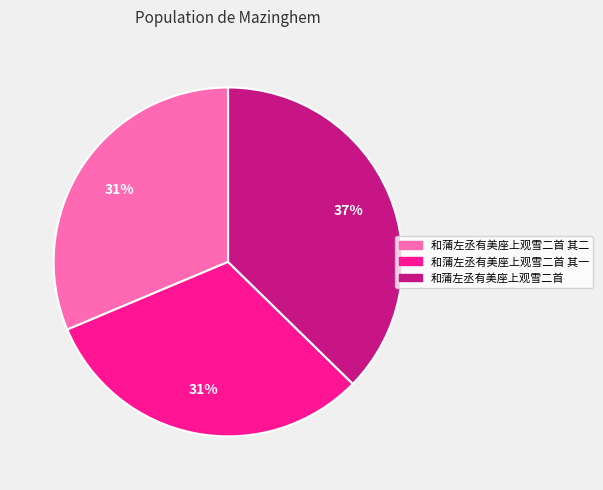

Is 和蒲左丞有美座上观雪二首 其一 the majority of the pie?

No